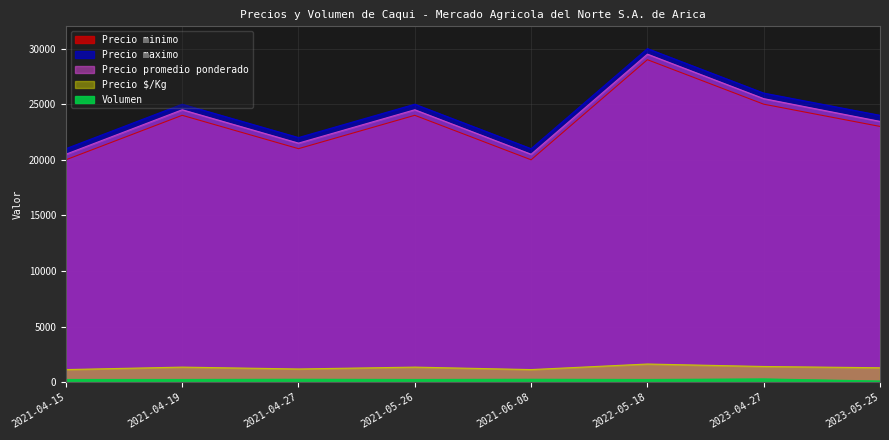

Rank the categories by Volumen value from lowest to highest.

2023-05-25, 2021-04-15, 2021-04-19, 2021-05-26, 2022-05-18, 2021-04-27, 2021-06-08, 2023-04-27